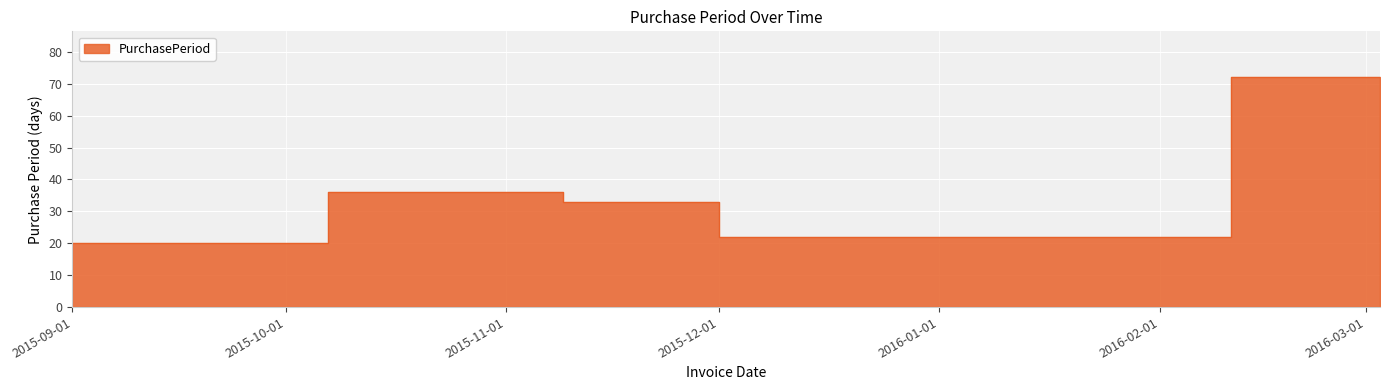

How many interior local peaks (higher than both neighbors) does the data have?

2